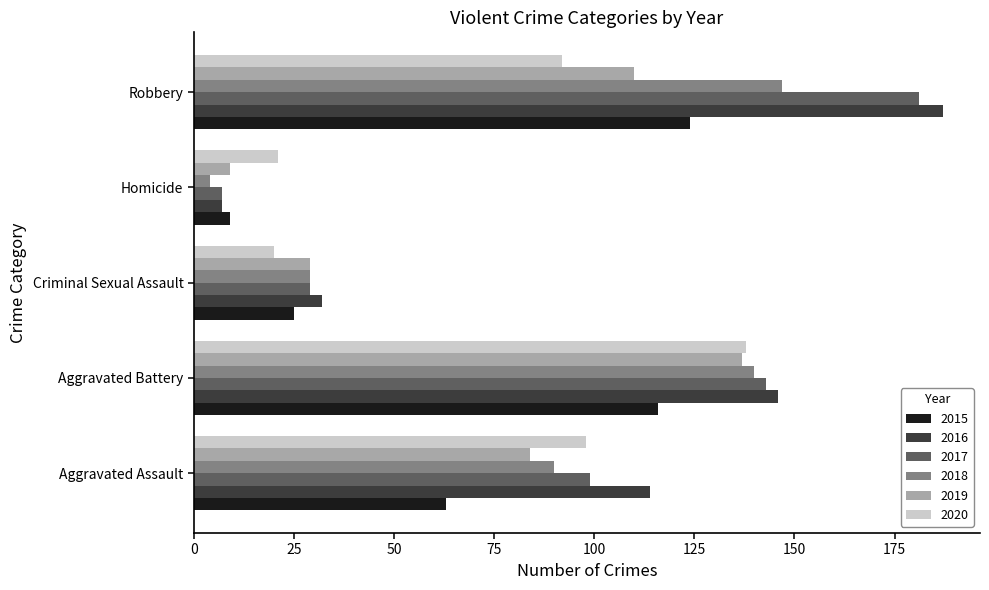

Is it true that 2016 equals 187 at Robbery?

True